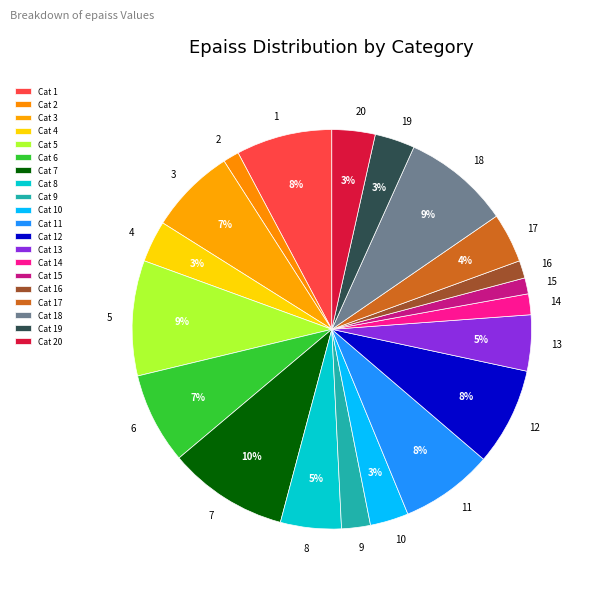

Between 11 and 9, which is larger?

11